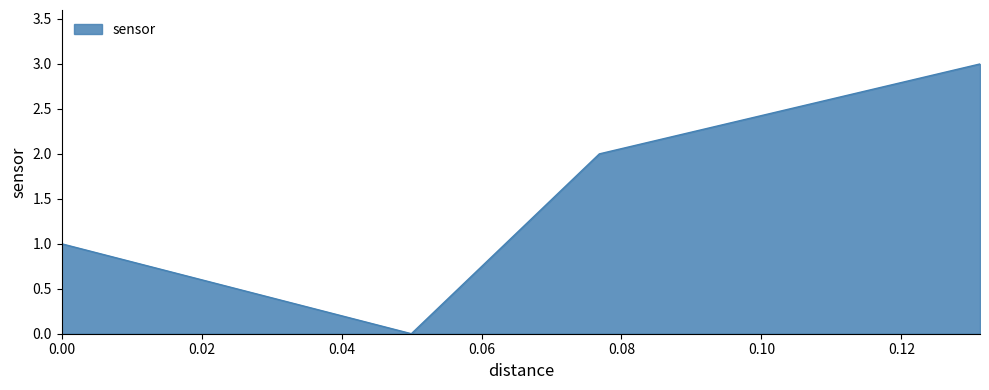

What is the maximum value shown in the chart?

3